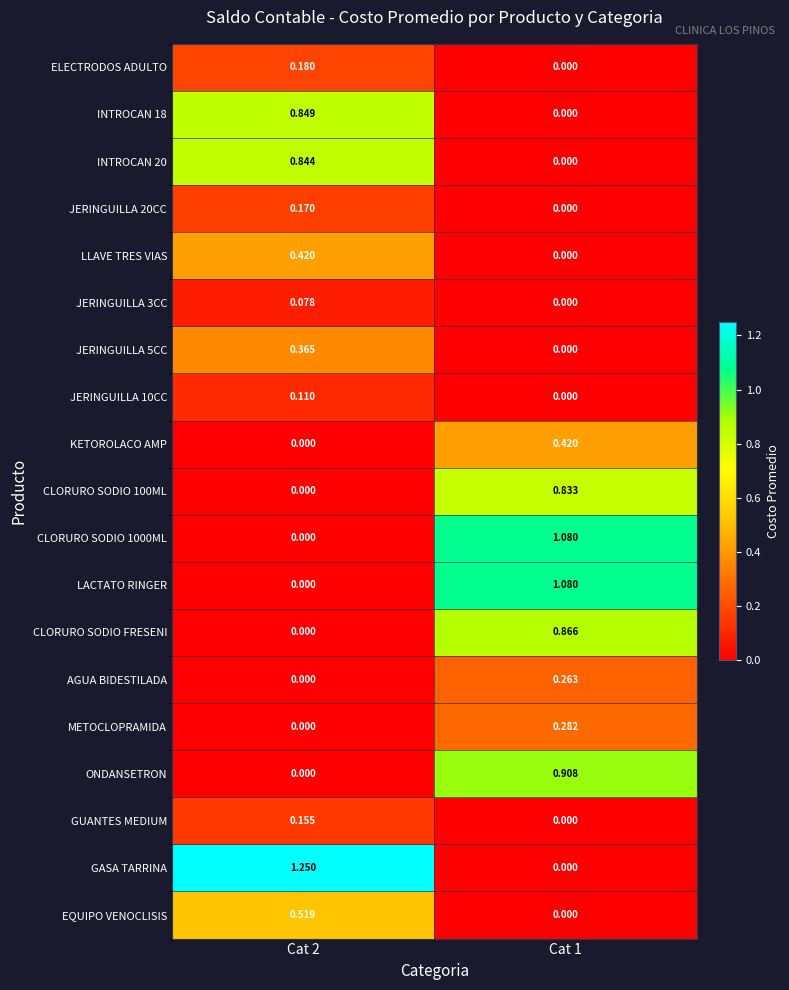

Which series has the largest range (max minus min)?

GASA TARRINA